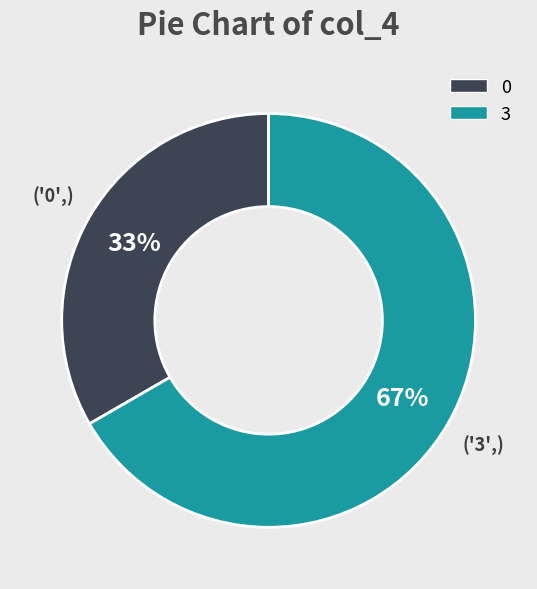

Does any single category account for the majority?

Yes